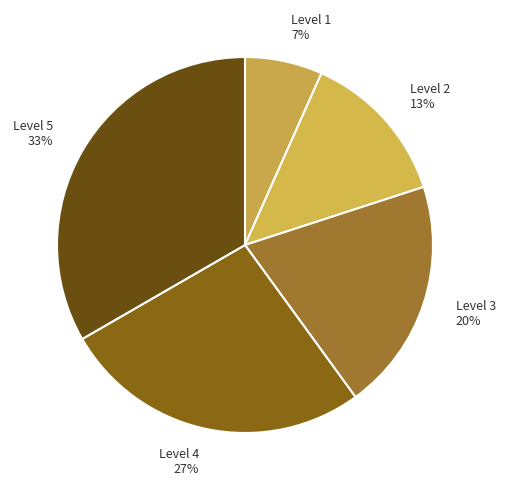

Is there a majority slice in this chart?

No